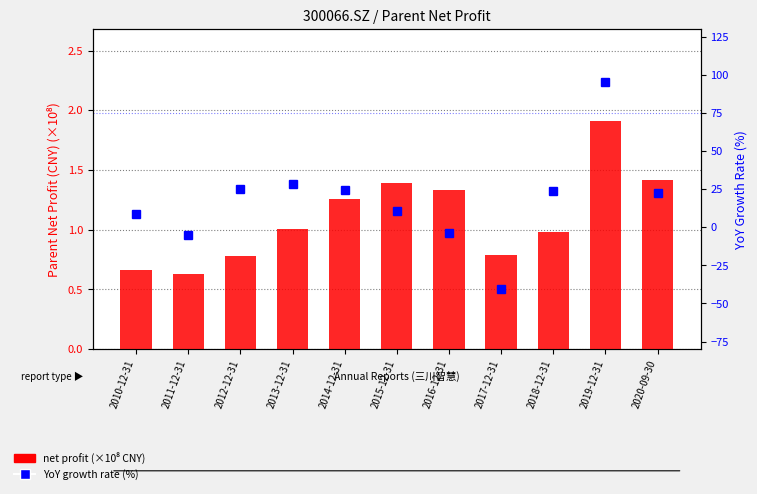

Which category has the lowest value across all series?

2017-12-31